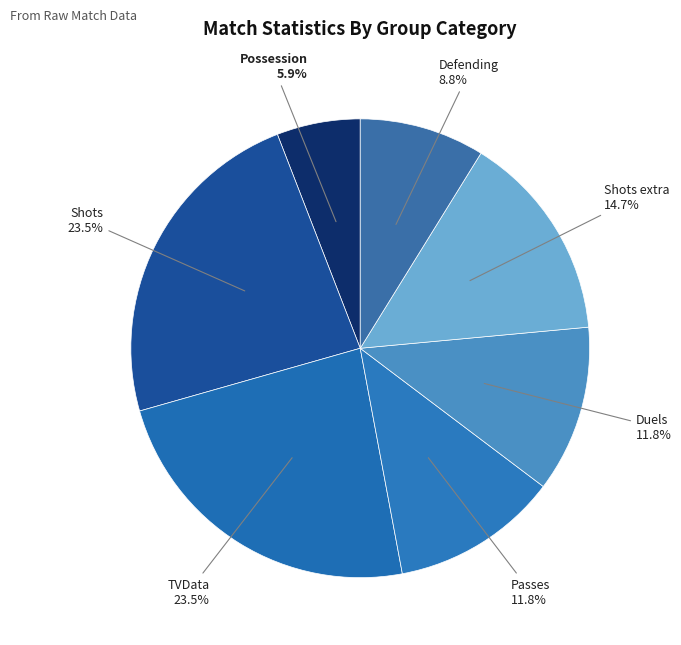

The TVData slice represents 10% of the pie. True or false?

False